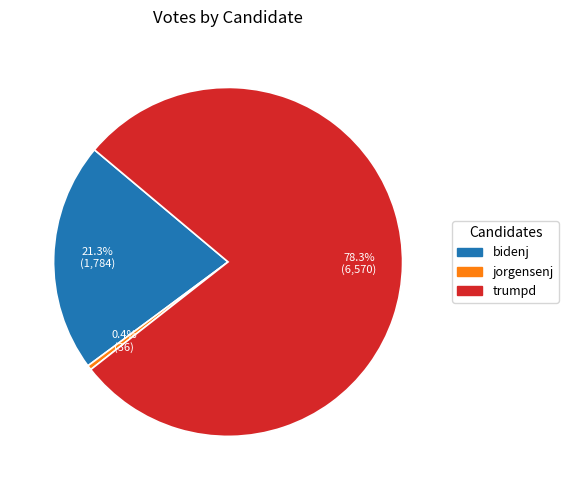

Is there a majority slice in this chart?

Yes